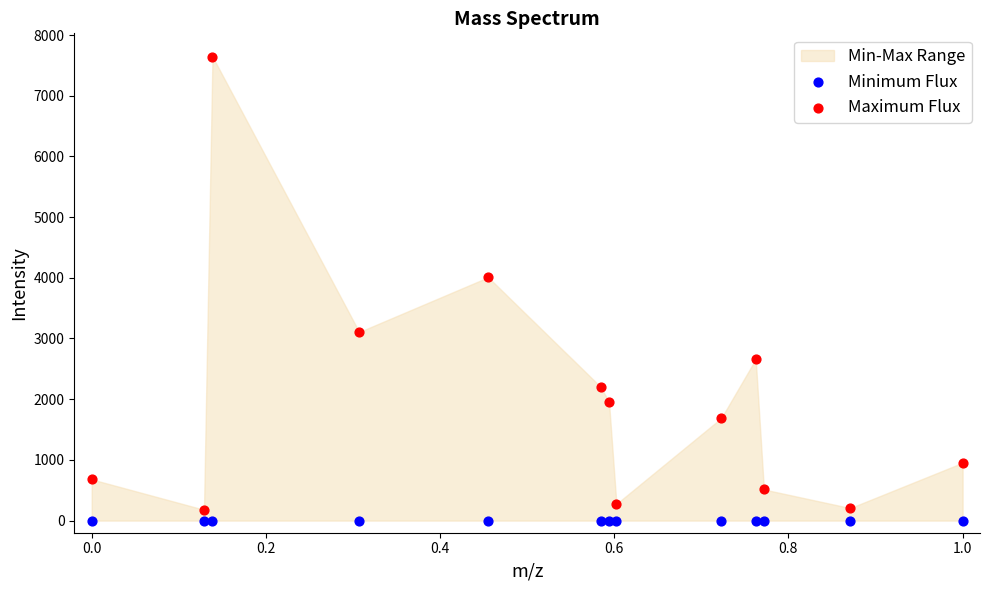

In the Maximum Flux series, what Y value is closest to 3912?

4008.8